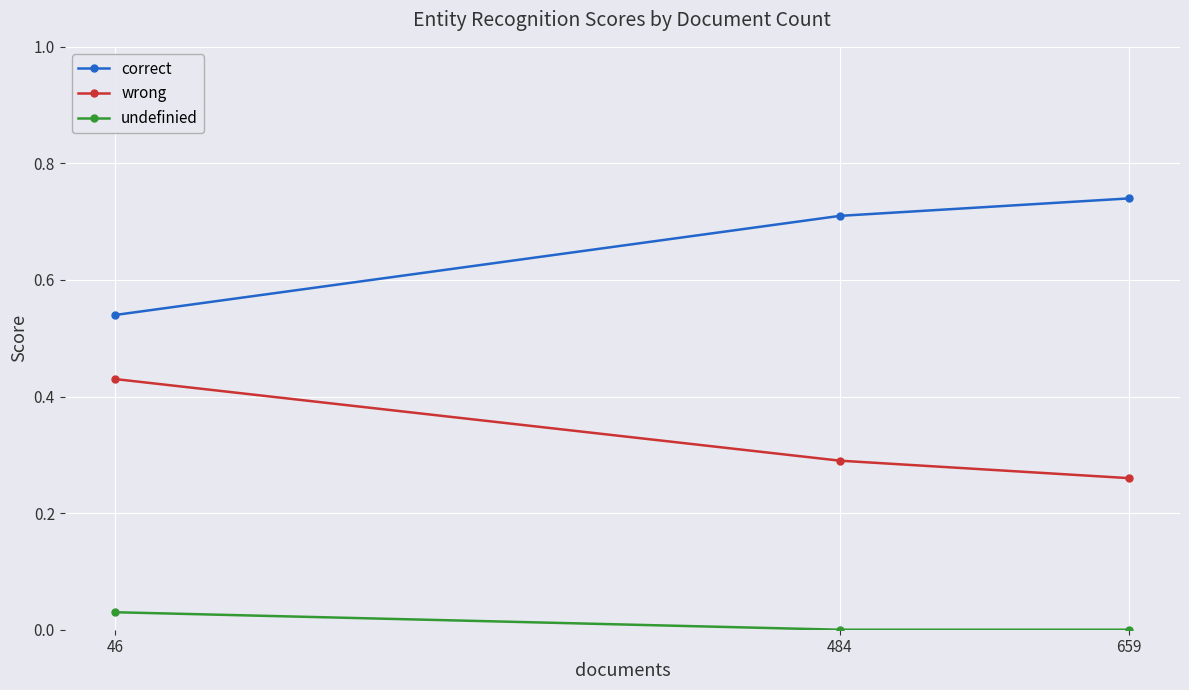

Which series has the widest spread of values?

correct